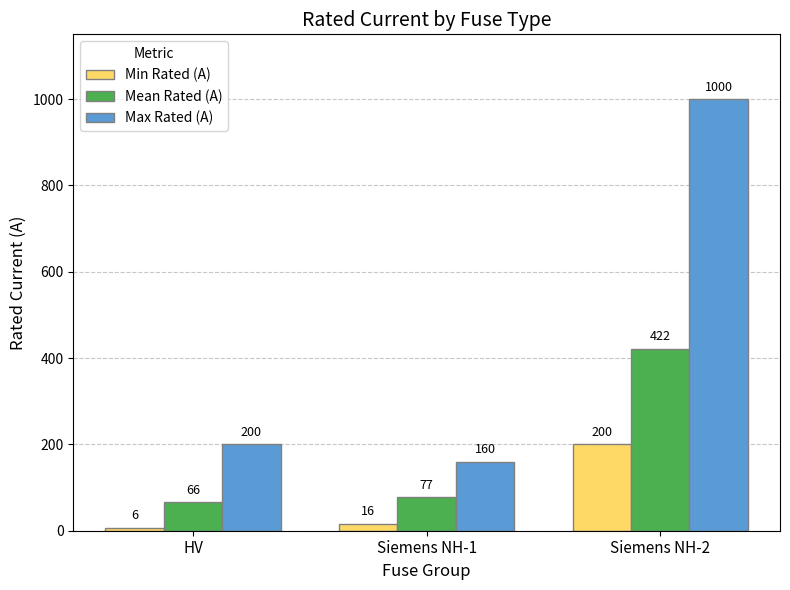

How many values in the Mean Rated (A) series exceed 77?

2